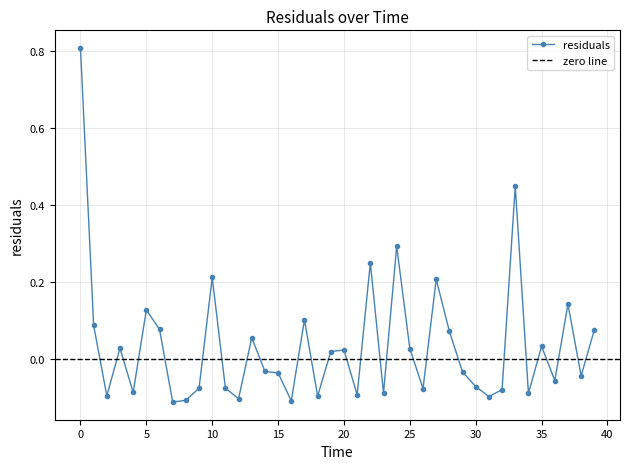

Where is the first local maximum?

3.0